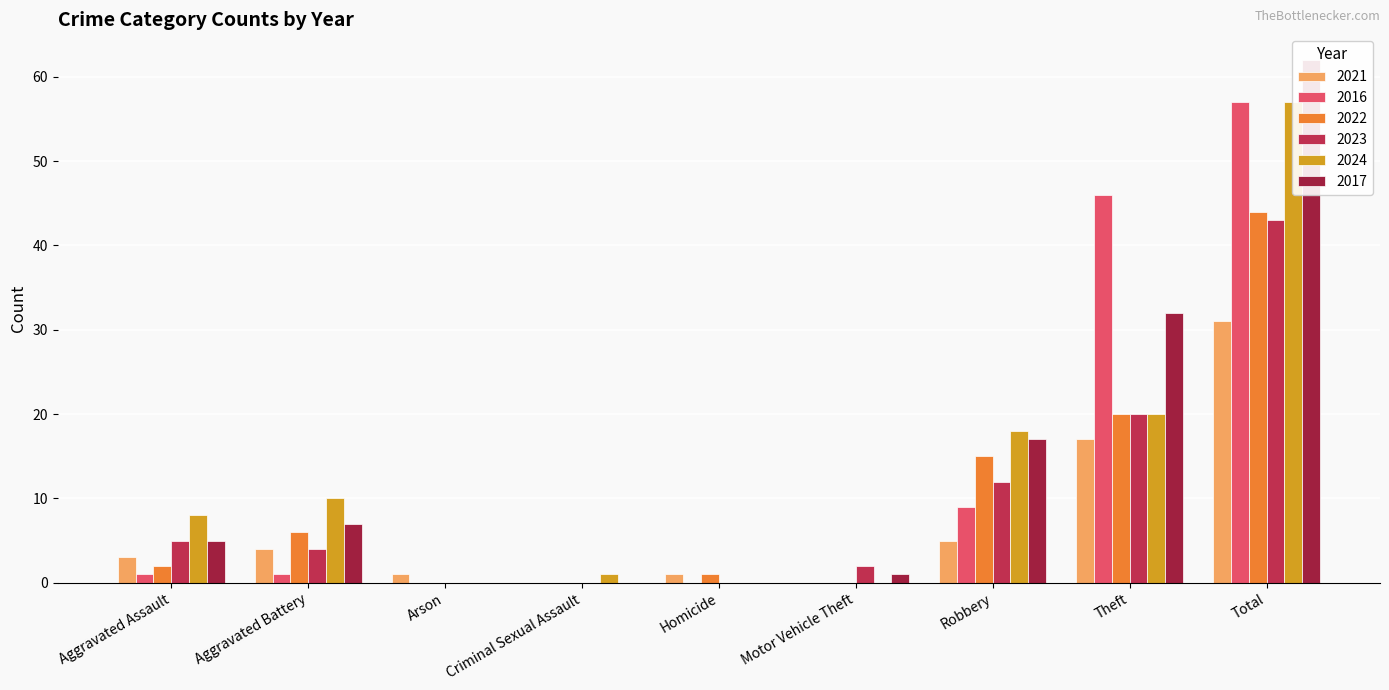

Which category has the lowest value across all series?

Criminal Sexual Assault